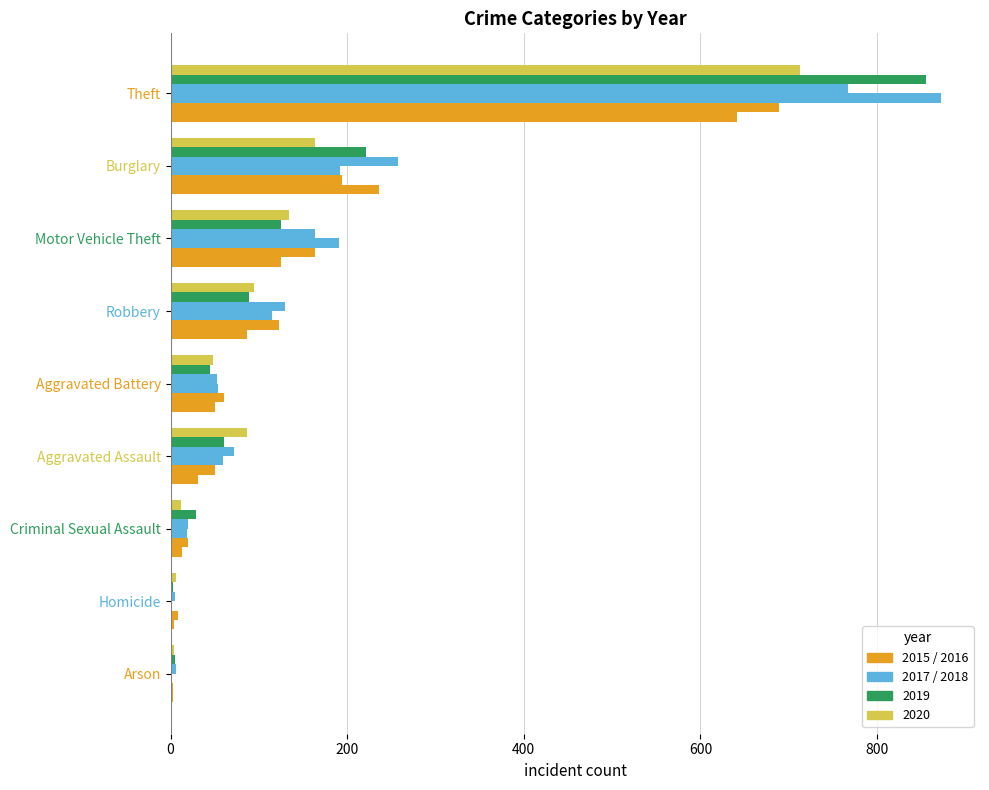

Count the number of data series in this chart.

6